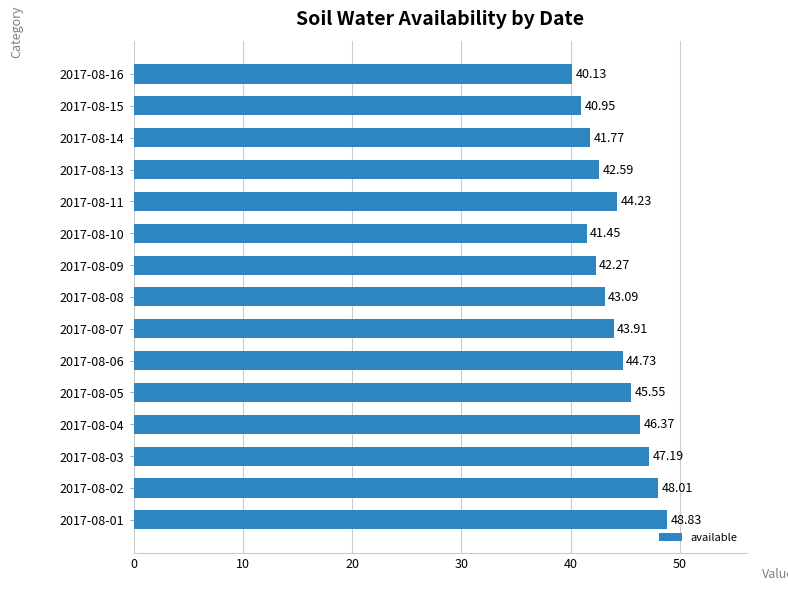

What is the average value?

44.1